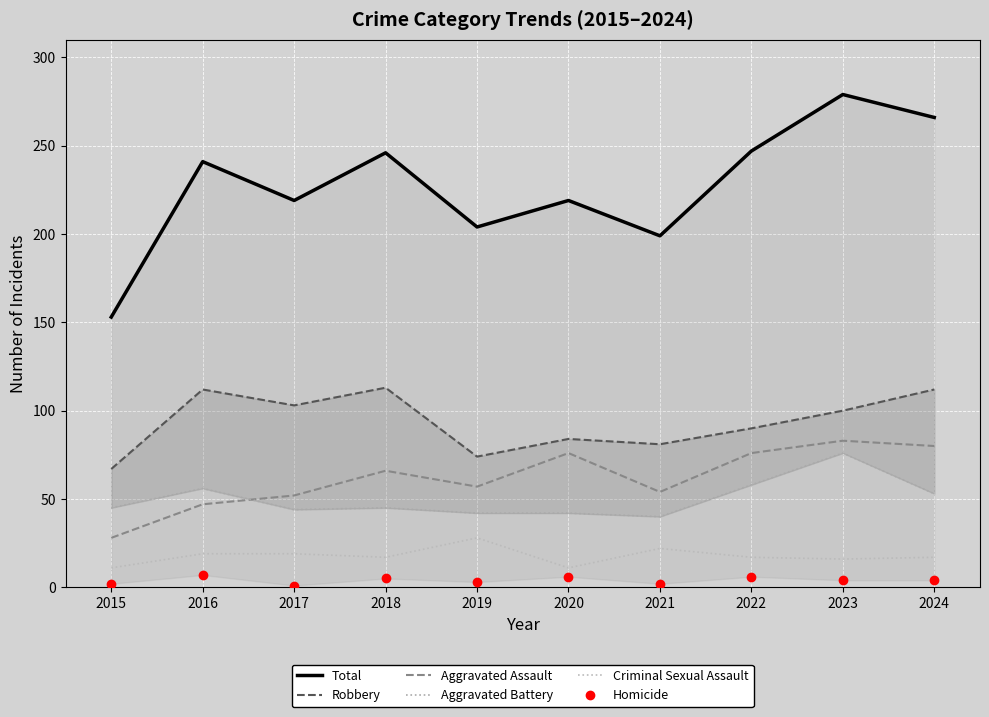

Is the value of Total at 2015 greater than the value of Aggravated Assault at 2019?

Yes